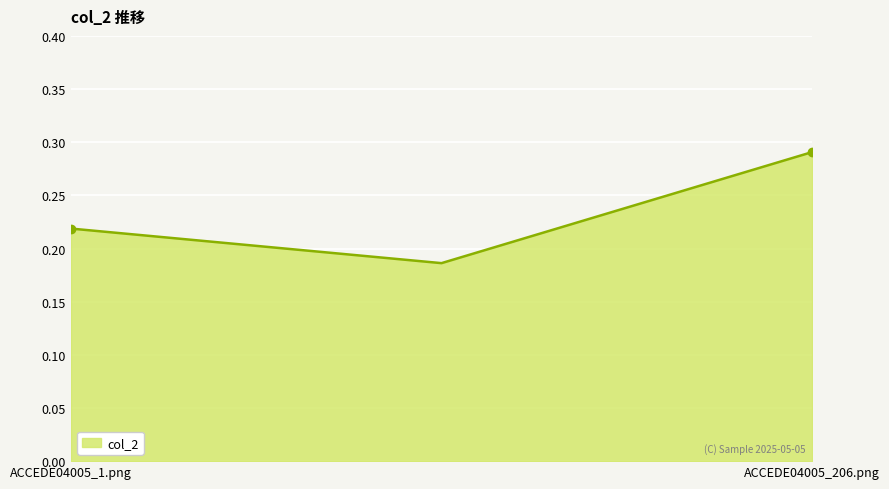

What is the sum of all values?

0.7